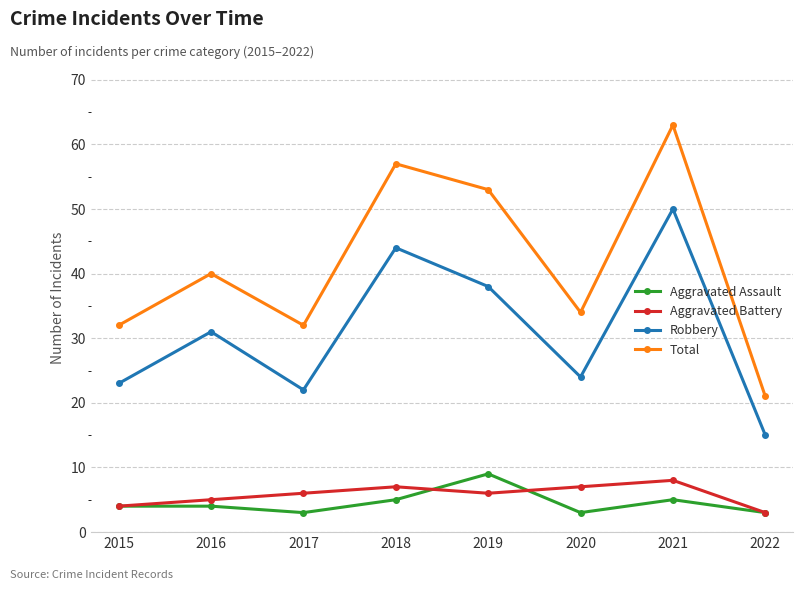

What is the difference between the Aggravated Battery values at 2019 and 2022?

3